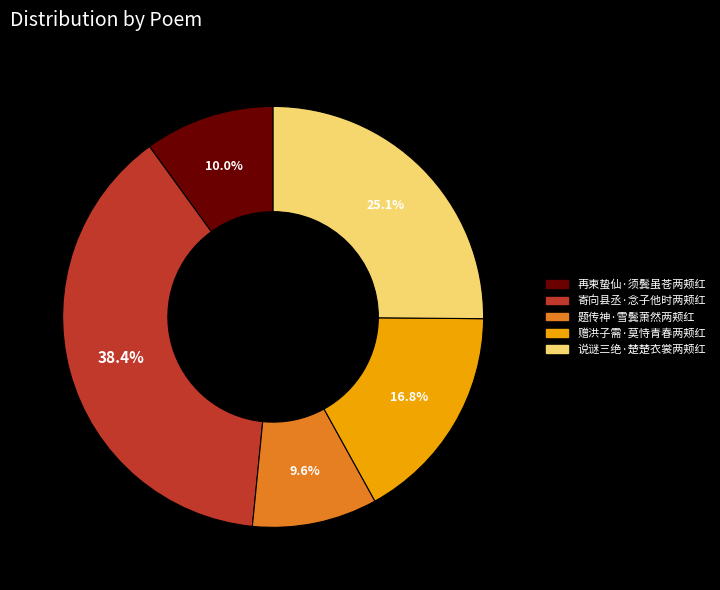

To the nearest percent, what portion does 赠洪子需·莫恃青春两颊红 represent?

17%